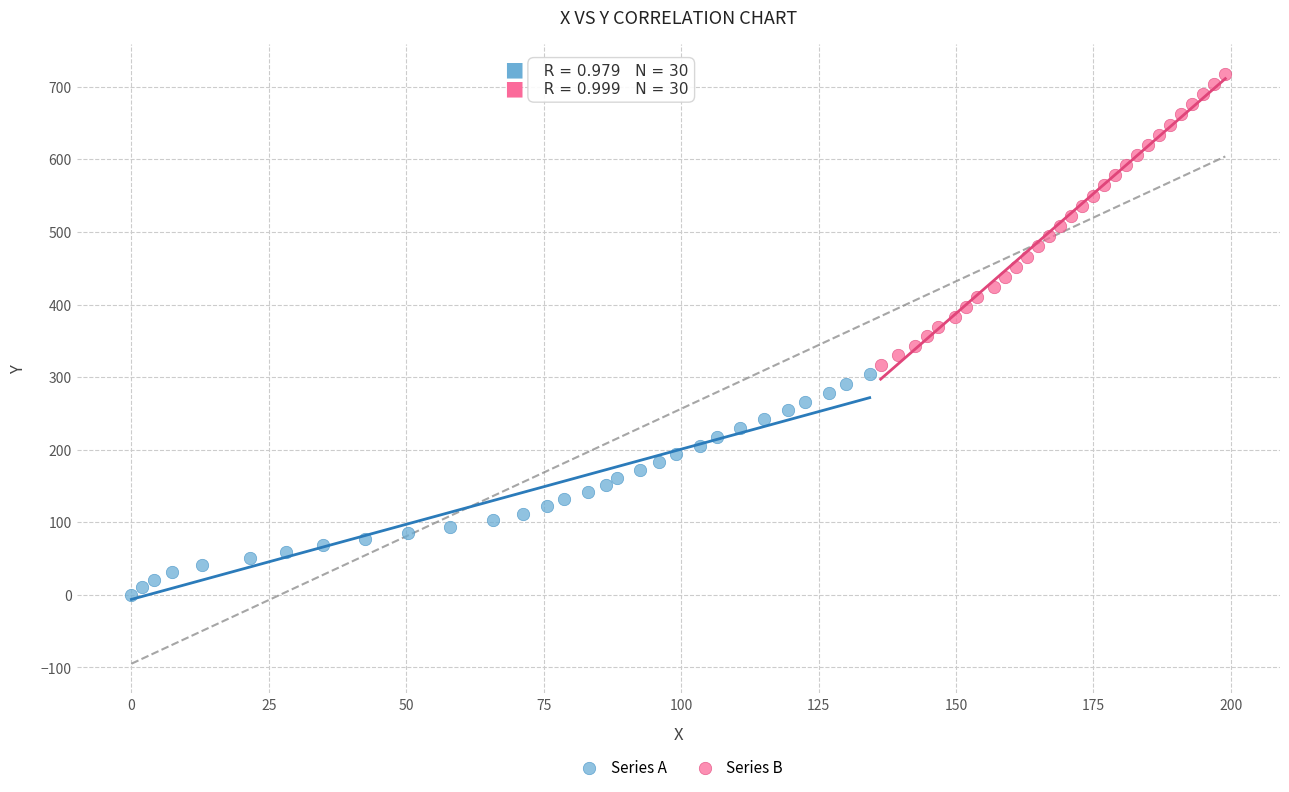

Which series reaches the minimum Y coordinate?

Series A